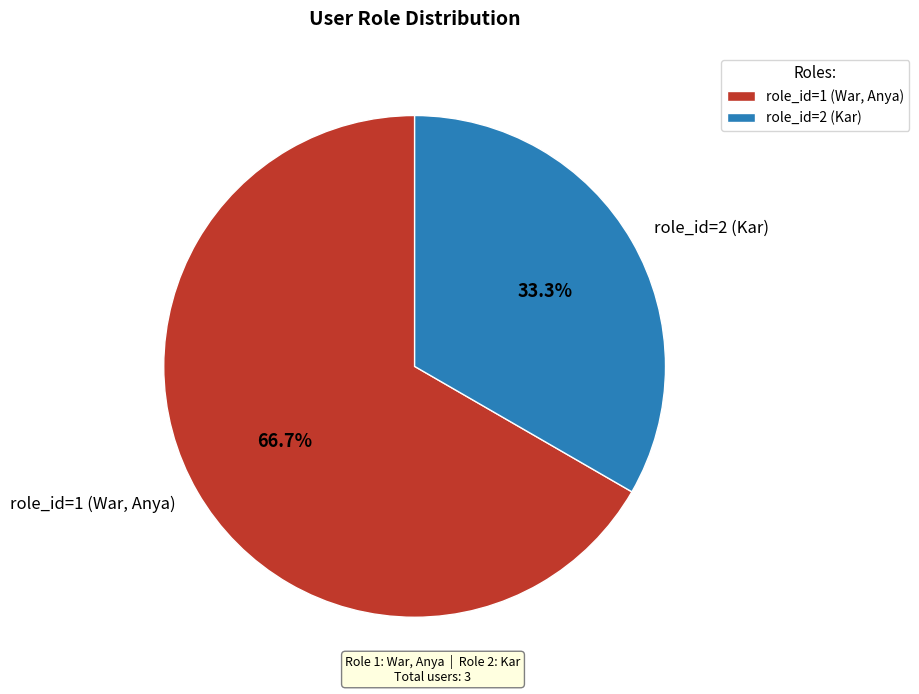

Between role_id=1 (War, Anya) and role_id=2 (Kar), which is larger?

role_id=1 (War, Anya)